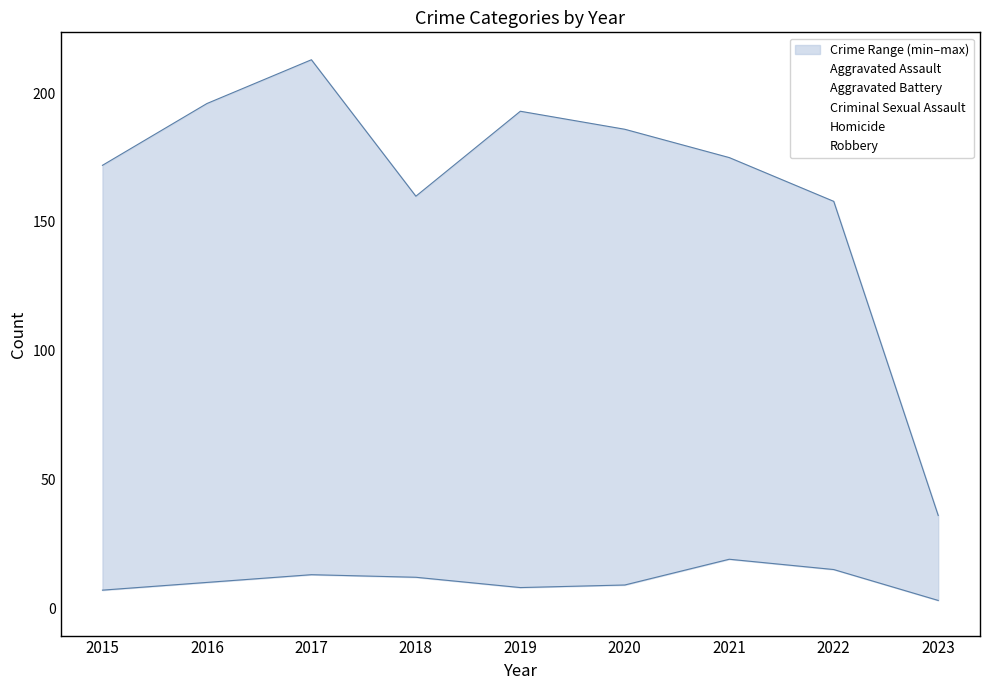

What is the sum of the Homicide values at 2021 and 2019?

27